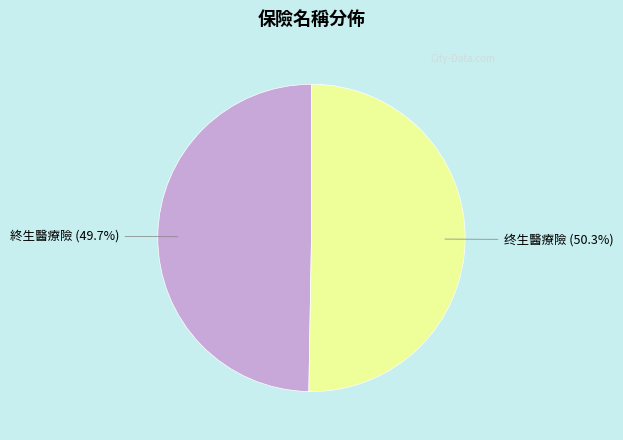

Which category has the biggest portion of the pie?

终生醫療險